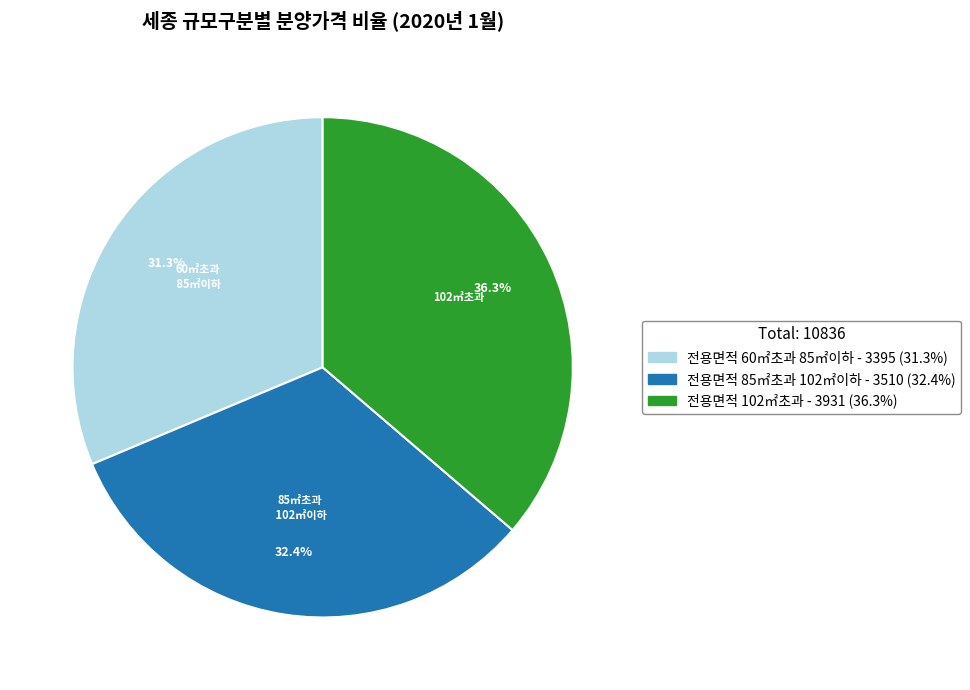

How many segments does this pie chart have?

3